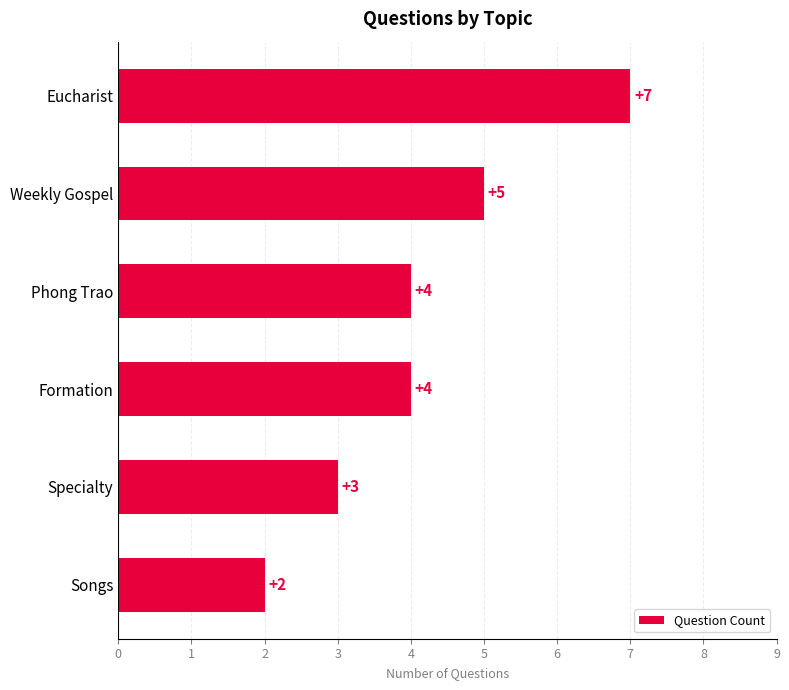

True or false: the data shows 7 at Eucharist.

True